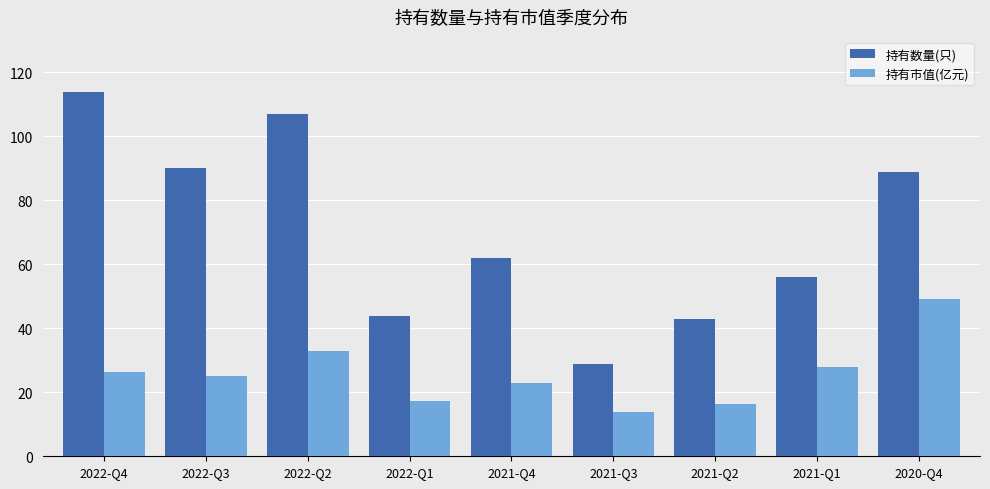

How many distinct data groups are displayed?

2